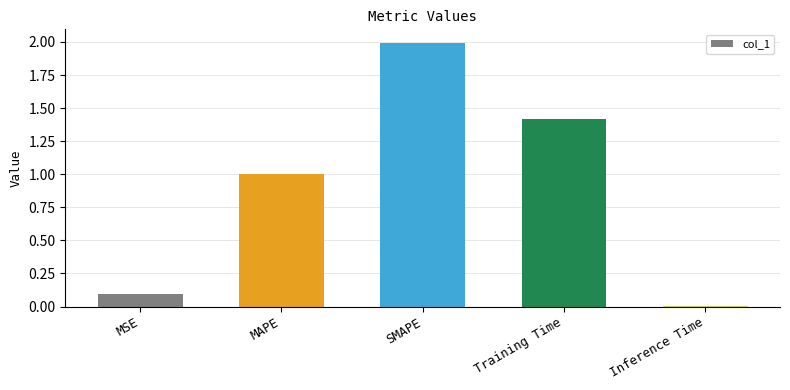

What is the average value?

0.9